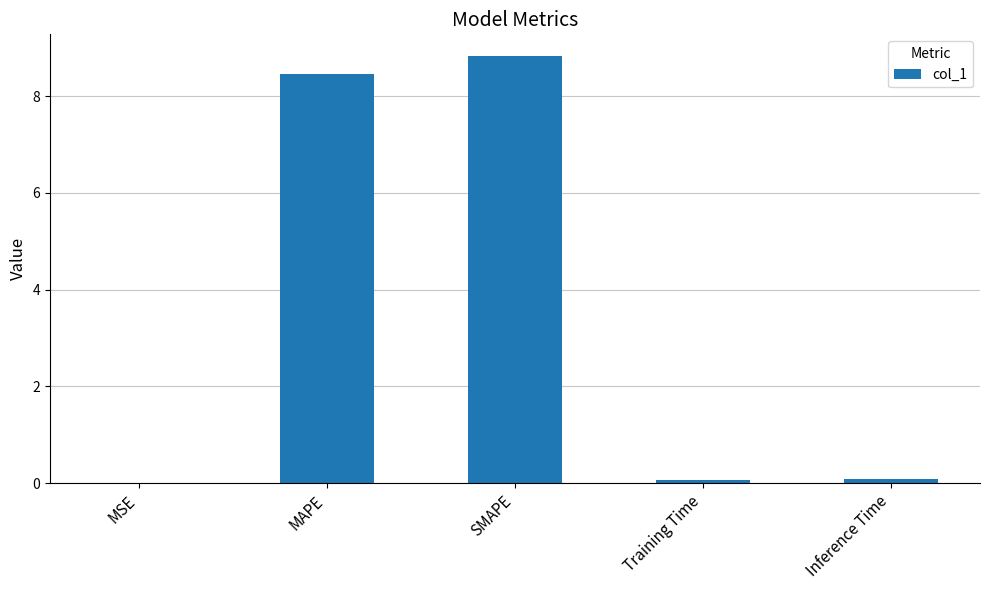

Which has a higher value, MSE or MAPE?

MAPE